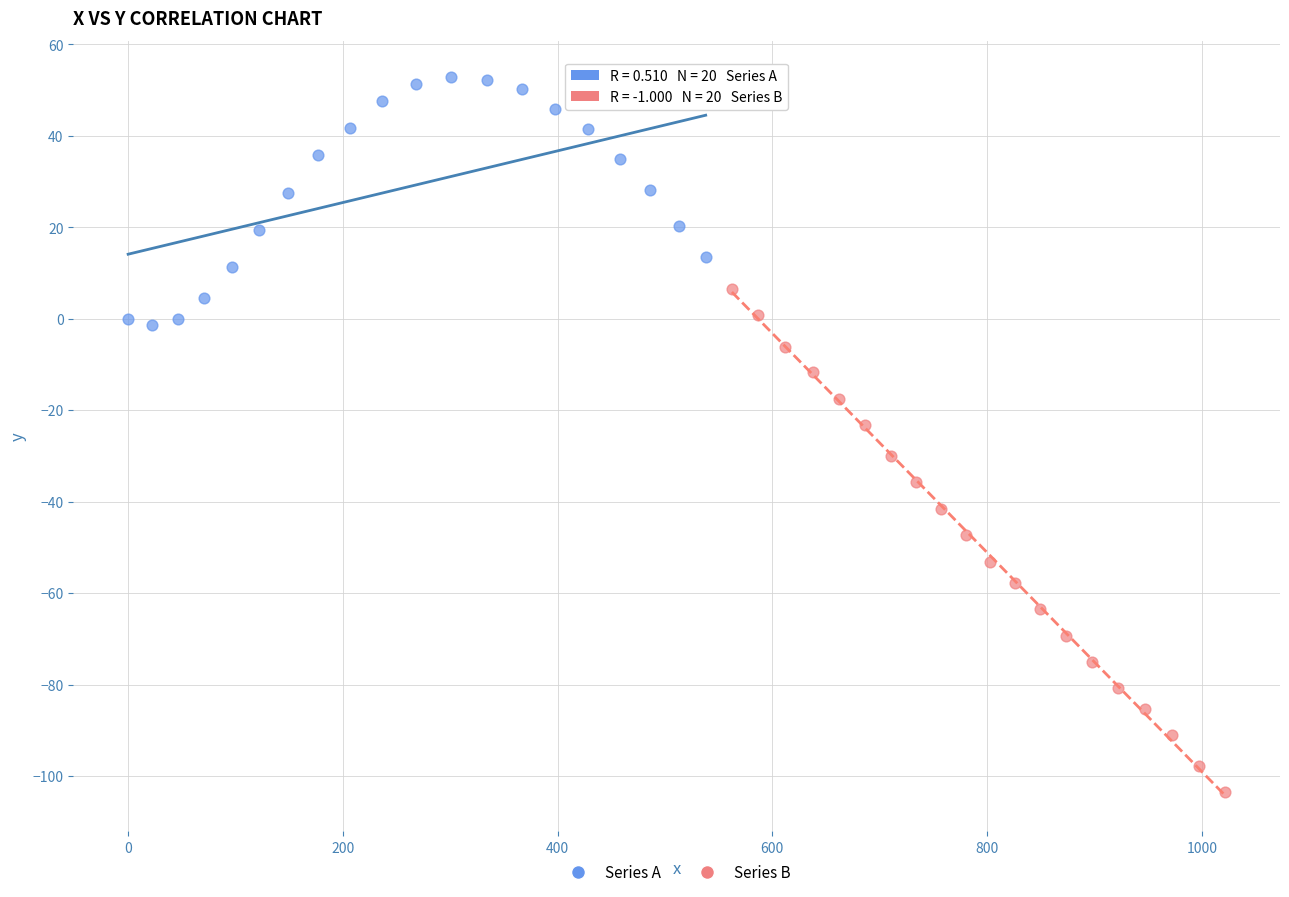

Which series has the largest Y range (max minus min)?

Series B